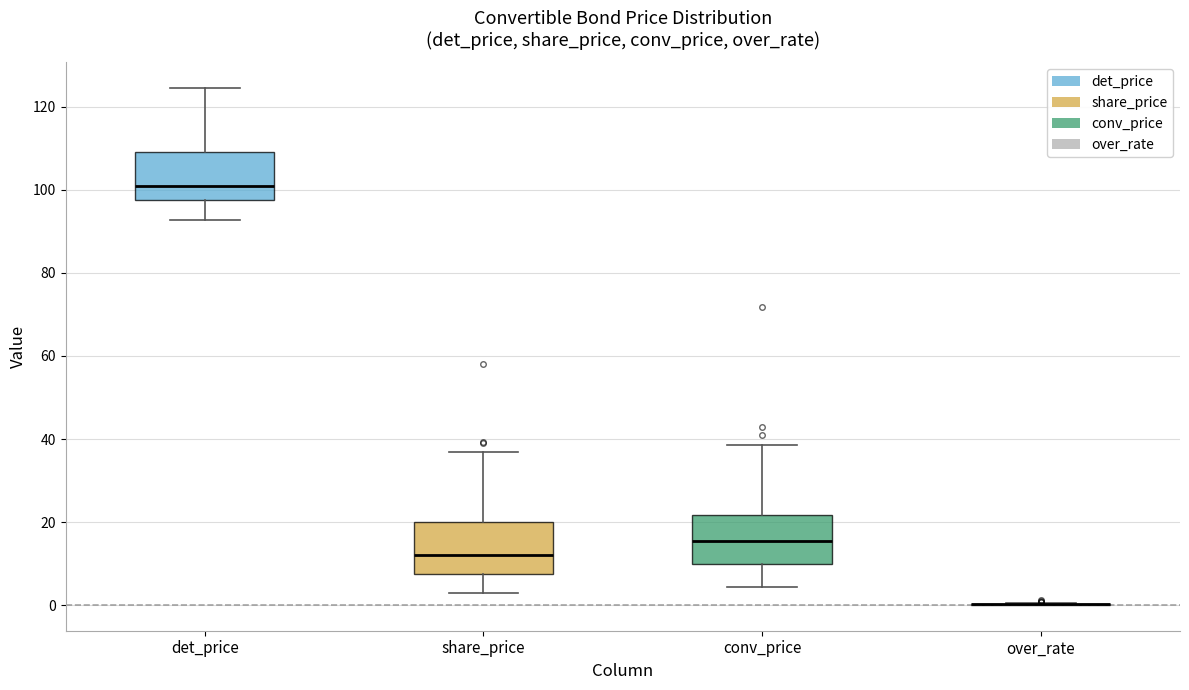

Reading left to right, read every box against the y-axis: the position of its median line, the range the box covers, and the ends of its whiskers. The values are not printed on the chart, so give them approximately, as read against the axis.

det_price: median 100, box 98 to 110, whiskers 92 to 124
share_price: median 12, box 8 to 20, whiskers 2 to 36
conv_price: median 16, box 10 to 22, whiskers 4 to 38
over_rate: box collapsed to a line at 0, whiskers 0 to 0